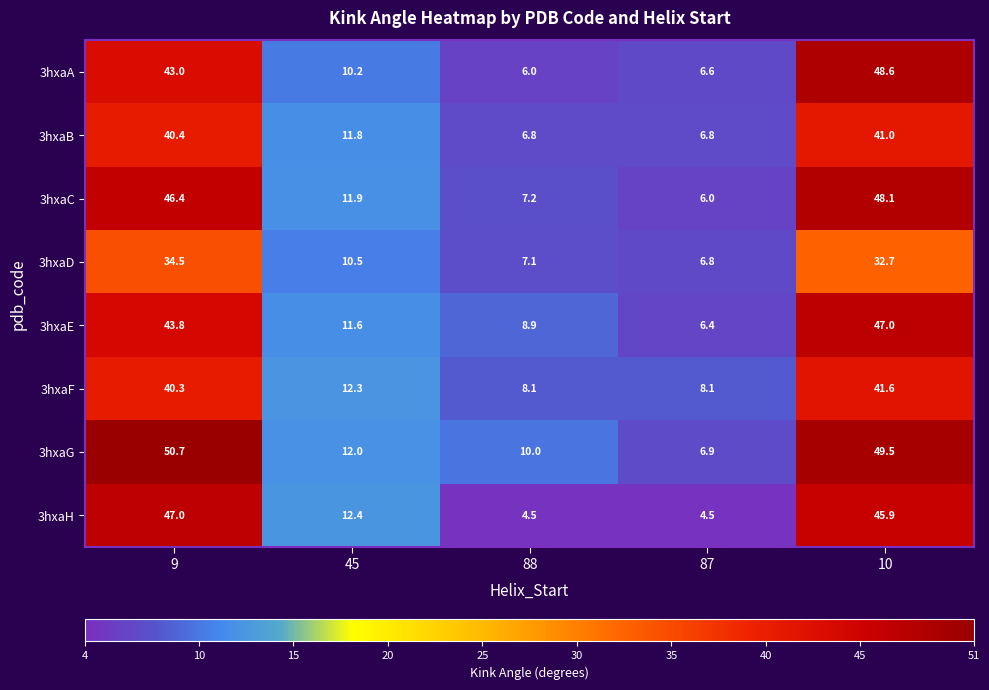

At which category is the sum across all series the highest?

10